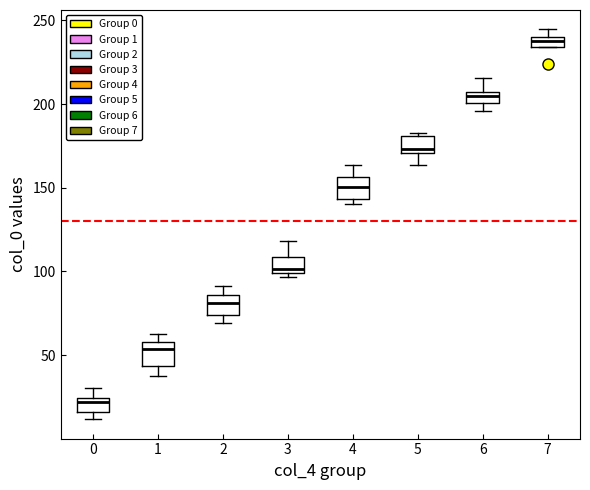

Which box's median line is the lowest?

0